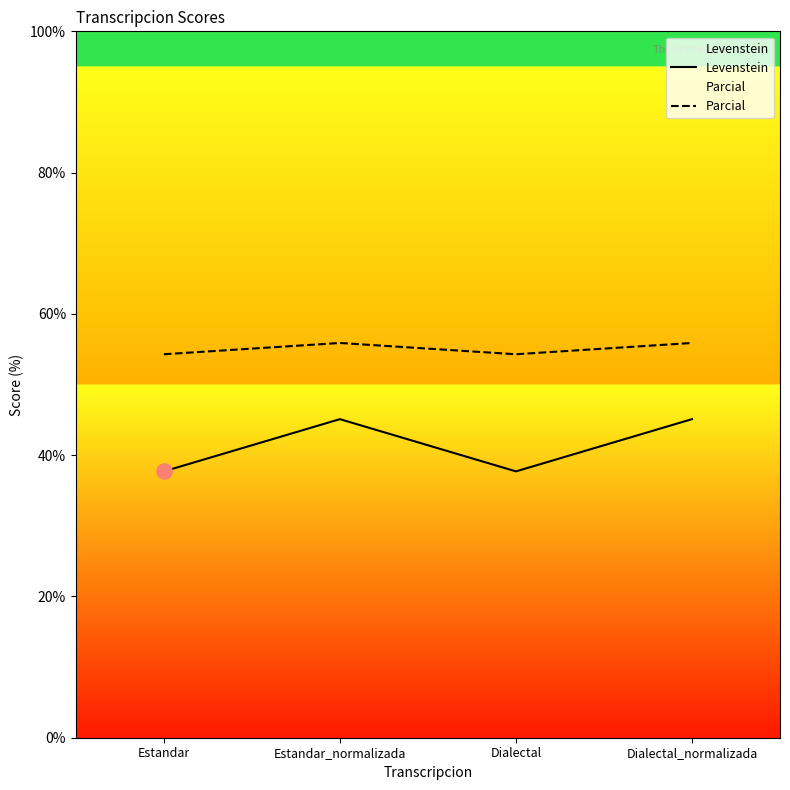

What is the total value across all series at Estandar_normalizada?

101.0